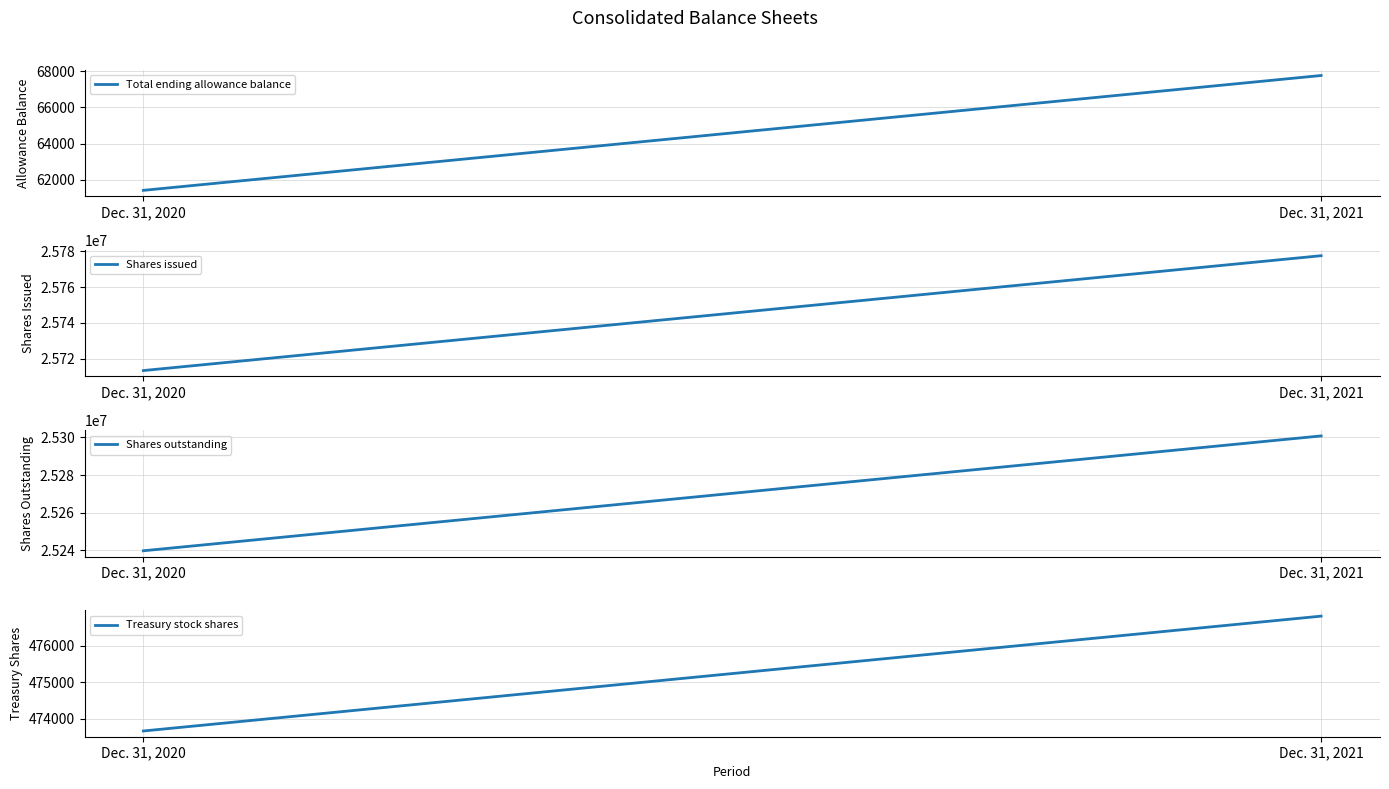

The Shares outstanding series shows 10287523 at Dec. 31, 2021. True or false?

False